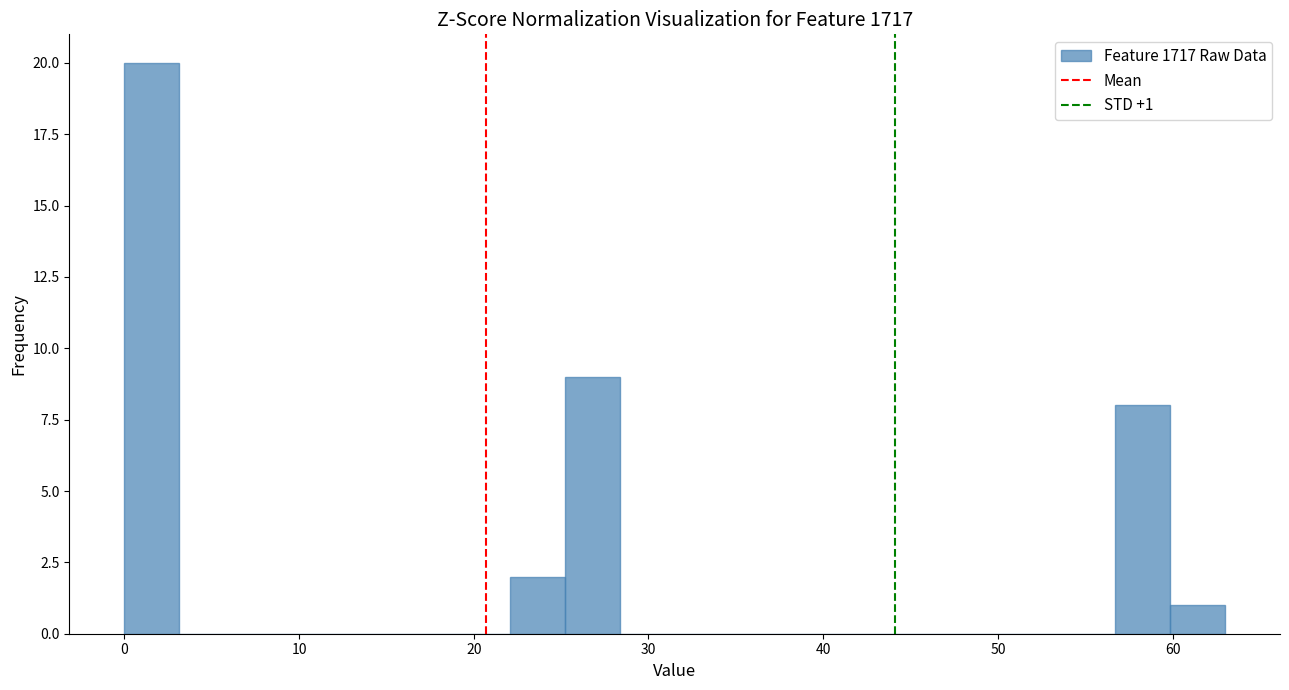

Read against the x-axis, roughly where is the centre of the tallest bar?

2